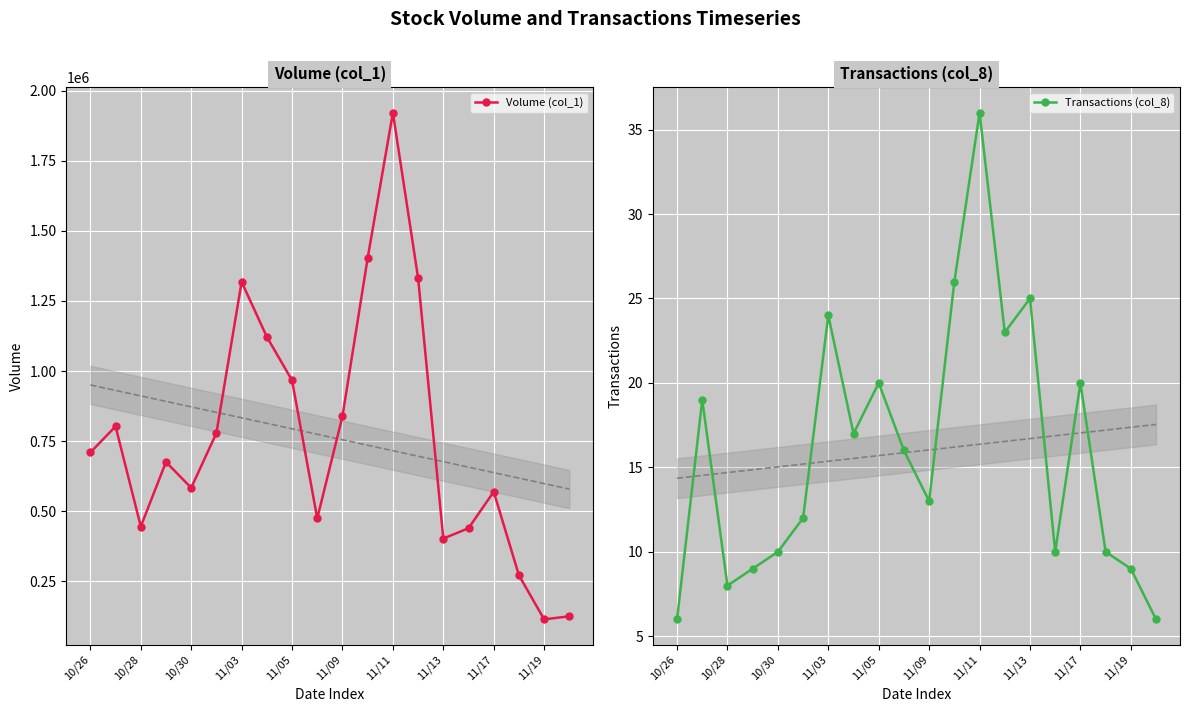

Where is Volume (col_1) nearest to the value 1018000?

11/05